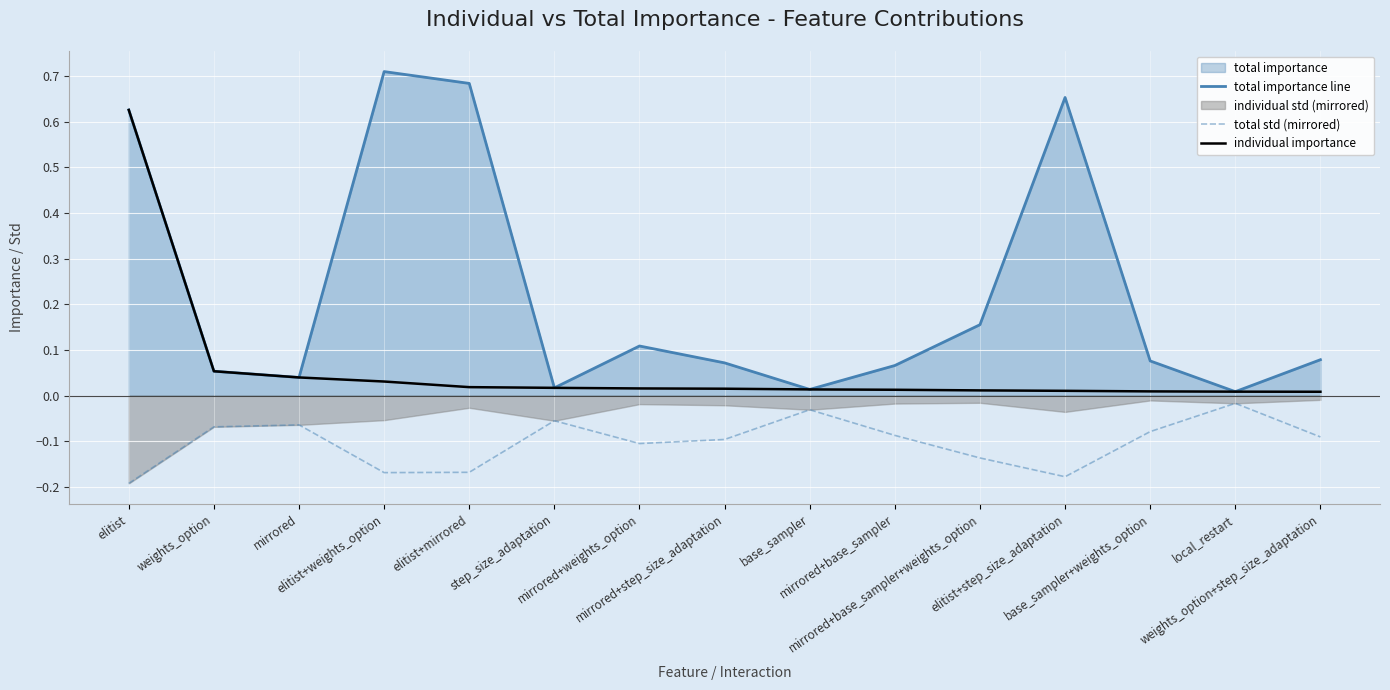

In total importance line, how many points are lower than both neighbors (excluding endpoints)?

4